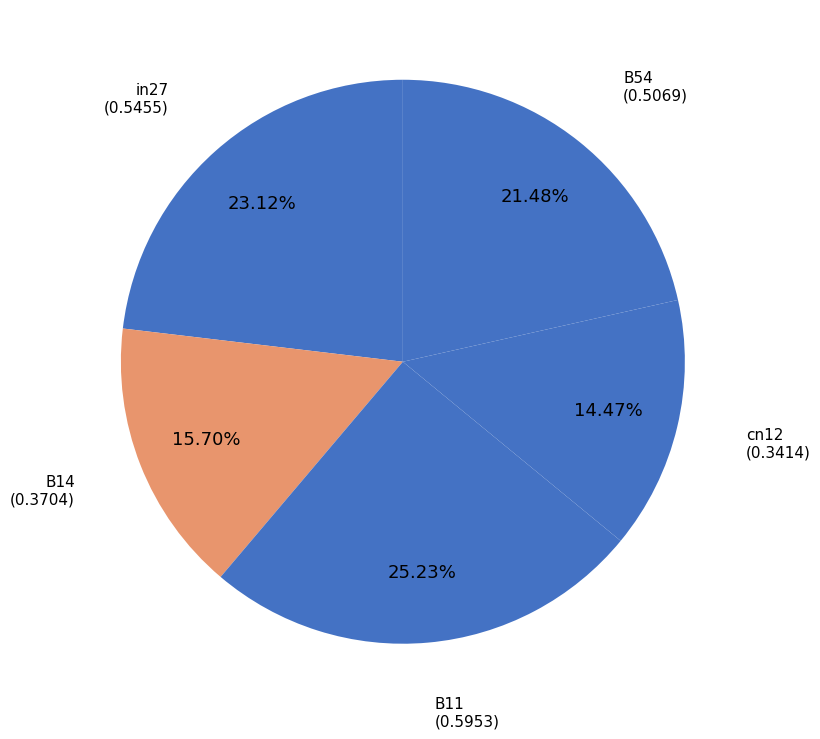

Which category has the biggest portion of the pie?

B11